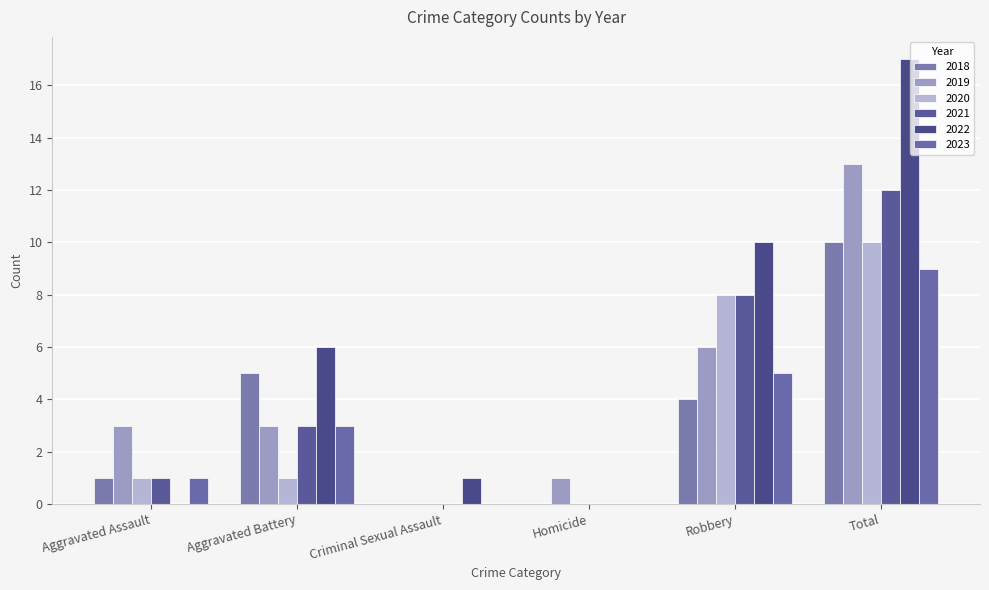

Are the bars horizontal?

No